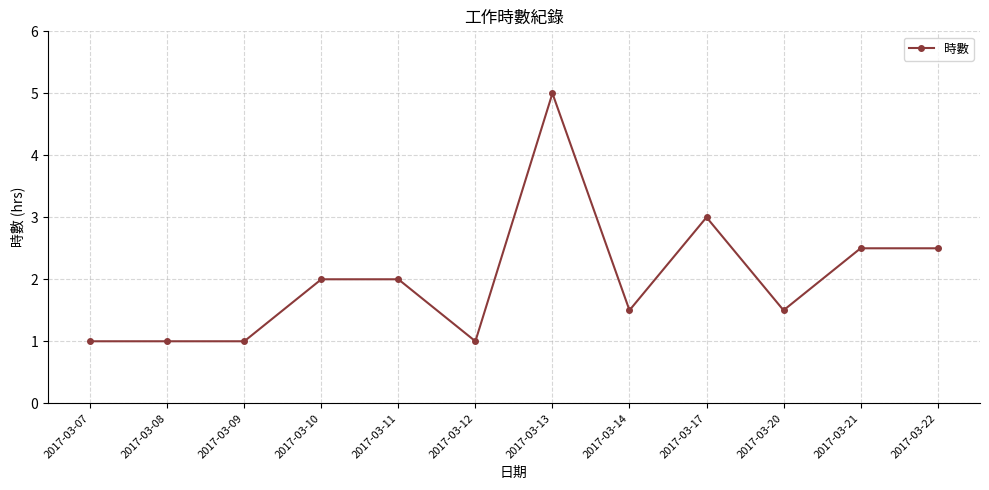

Reading left to right, extract all data points from this chart.

2017-03-07=1.0	2017-03-08=1.0	2017-03-09=1.0	2017-03-10=2.0	2017-03-11=2.0	2017-03-12=1.0	2017-03-13=5.0	2017-03-14=1.5	2017-03-17=3.0	2017-03-20=1.5	2017-03-21=2.5	2017-03-22=2.5